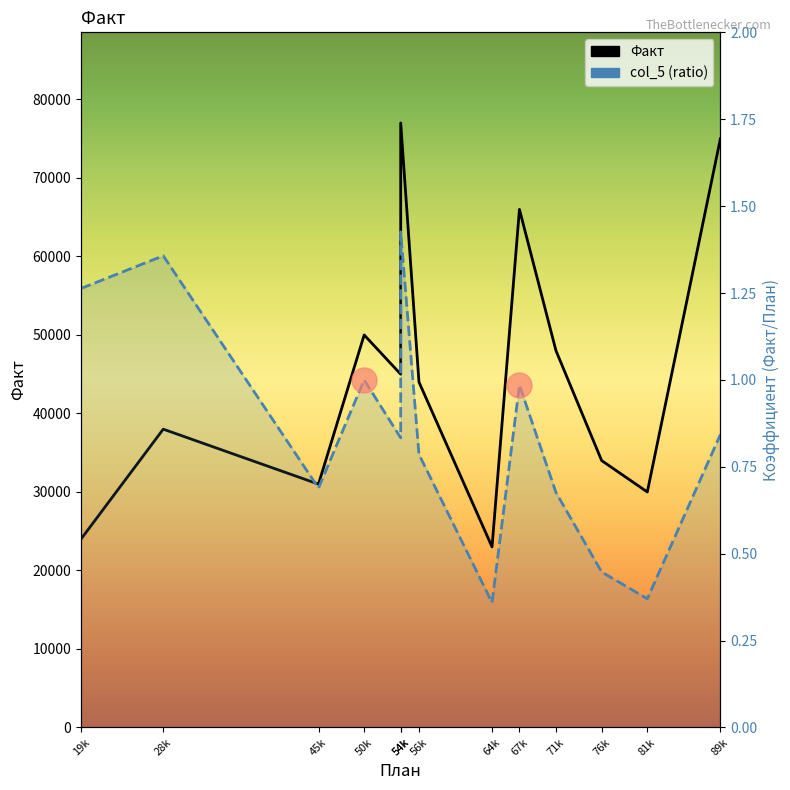

Reading left to right, transcribe all the data shown in this chart.

Факт: 24000.0	38000.0	31000.0	50000.0	45000.0	77000.0	44000.0	23000.0	66000.0	48000.0	34000.0	30000.0	75000.0
col_5 (ratio): 1.3	1.4	0.7	1.0	0.8	1.4	0.8	0.4	1.0	0.7	0.4	0.4	0.8